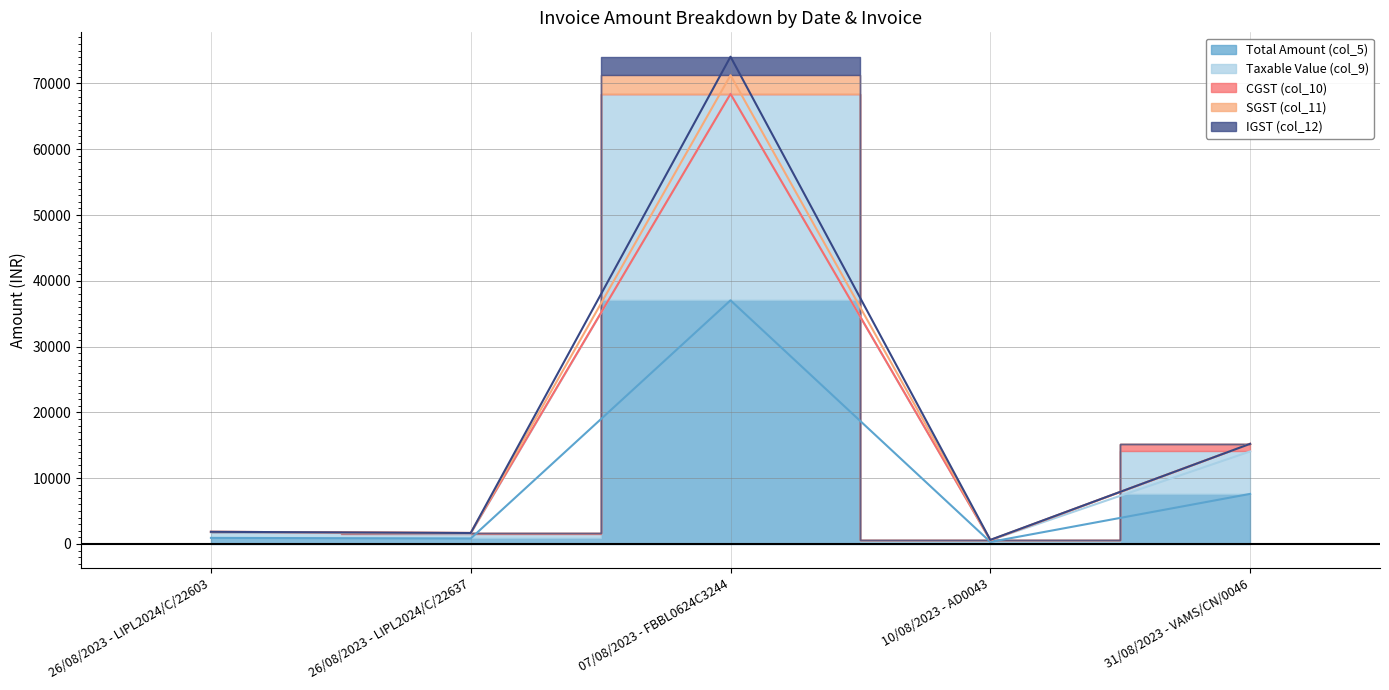

What is the difference between the second highest and second lowest values in the SGST (col_11) series?

13552.4